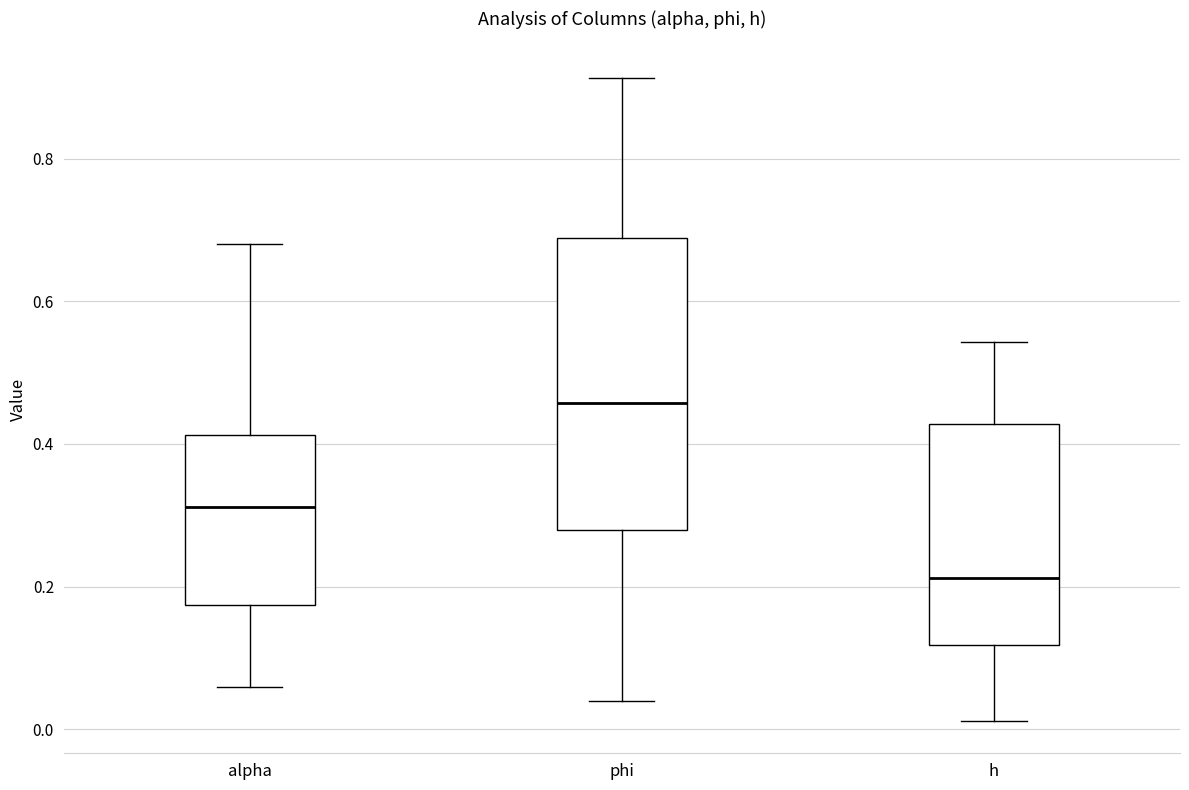

Comparing the boxes themselves (not the whiskers), which one is the tallest?

phi